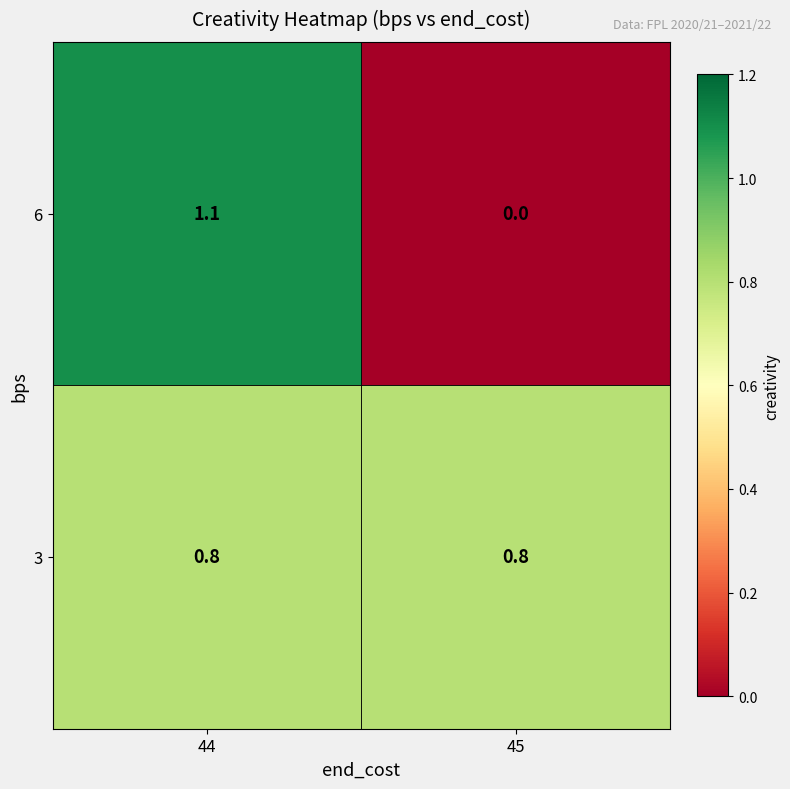

The 6 series shows 0.8 at 45. True or false?

False